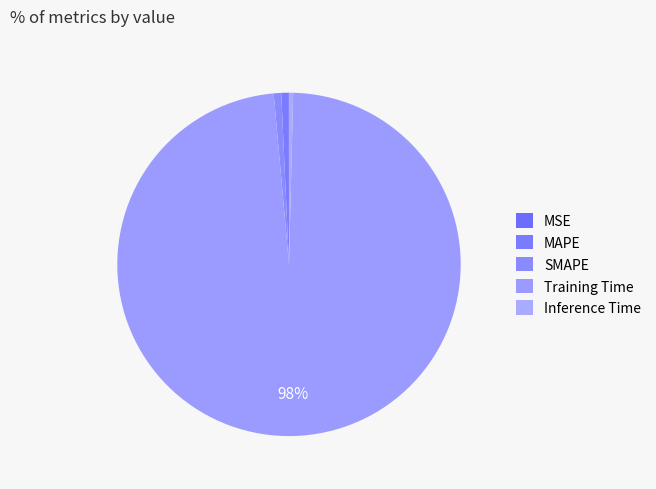

Is there any slice that represents more than half of the pie?

Yes